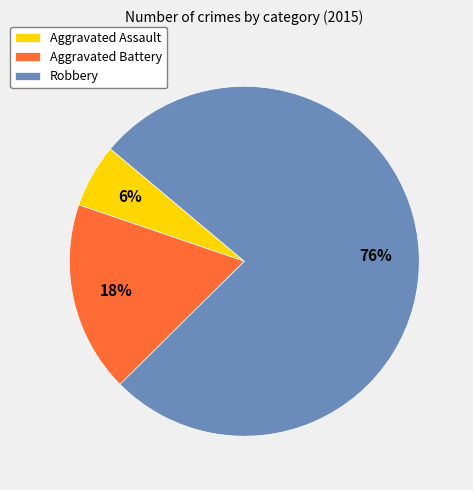

What percentage is the Robbery slice, to the nearest percent?

76%